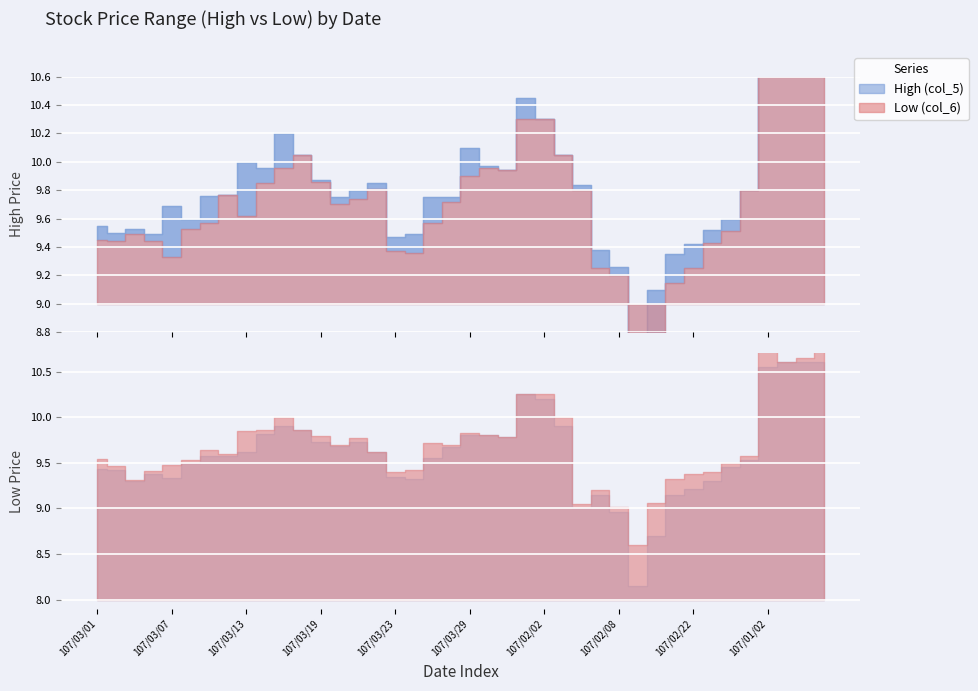

Does the chart display data point markers on the line(s)?

No